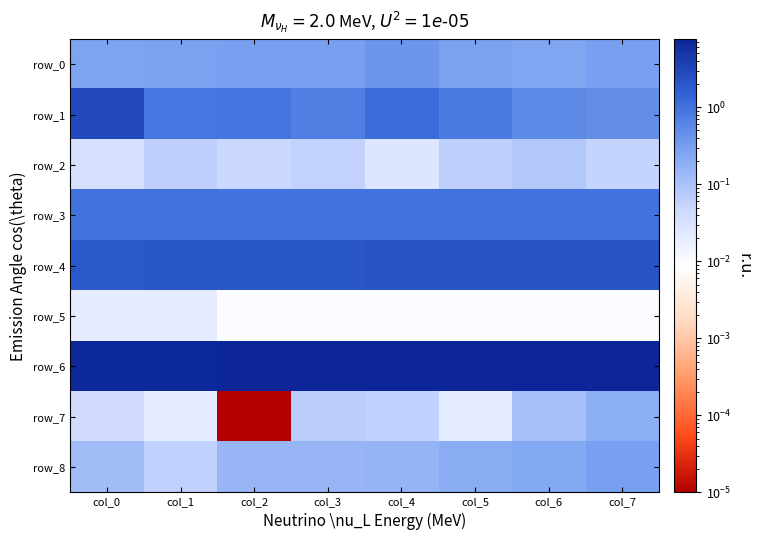

True or false: row_5 has a value of 0.0 at col_5.

True